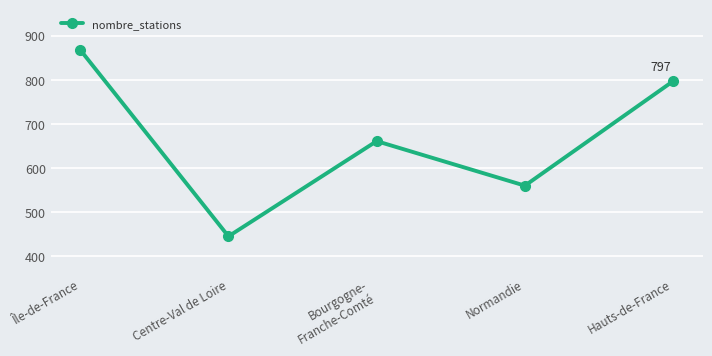

Reading left to right, list all the values displayed in this chart.

Île-de-France=868	Centre-Val de Loire=445	Bourgogne-
Franche-Comté=661	Normandie=560	Hauts-de-France=797